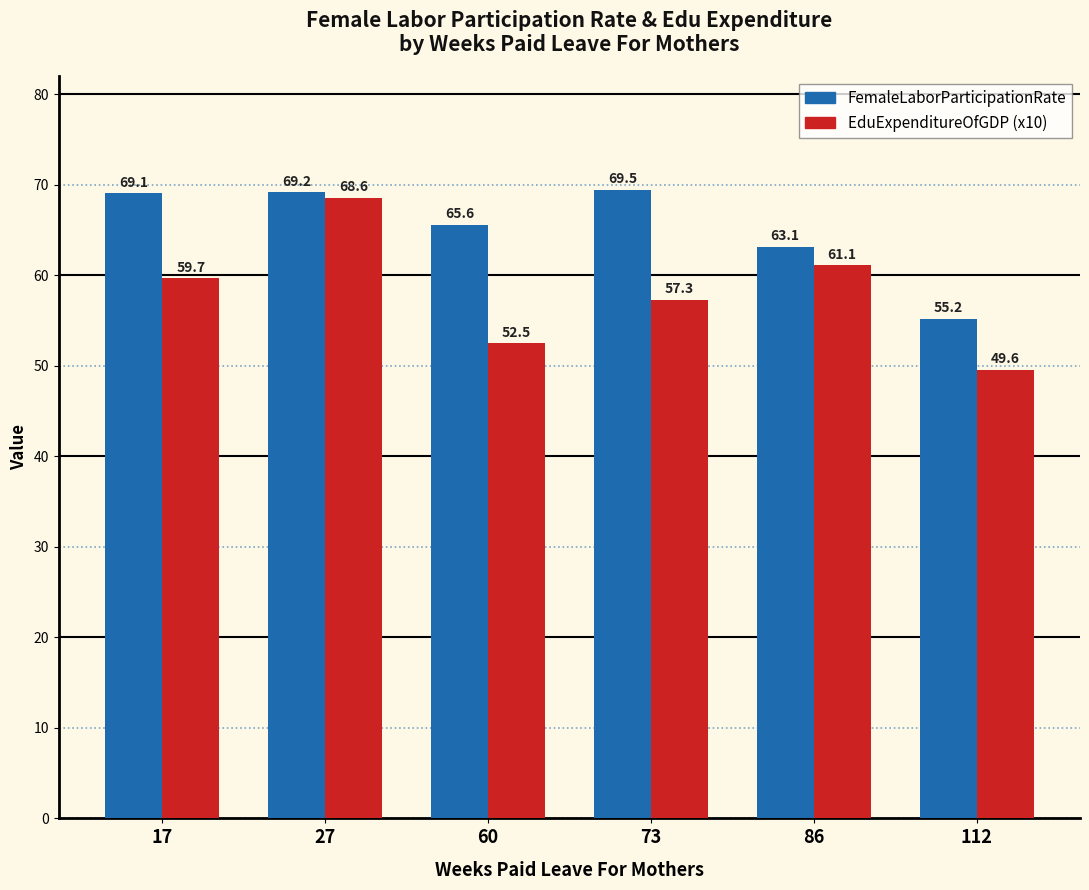

At which label does EduExpenditureOfGDP (x10) reach its minimum?

112